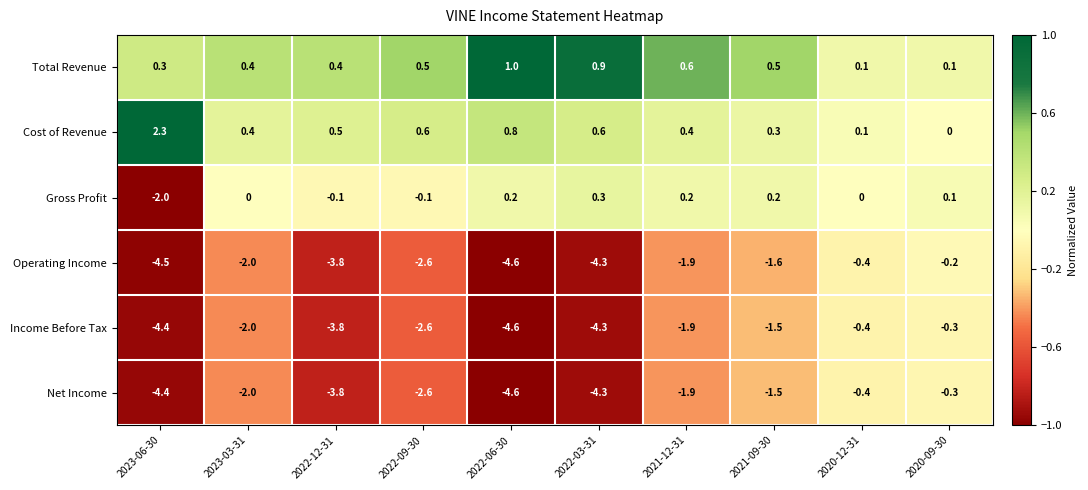

Which series has the widest spread of values?

Operating Income